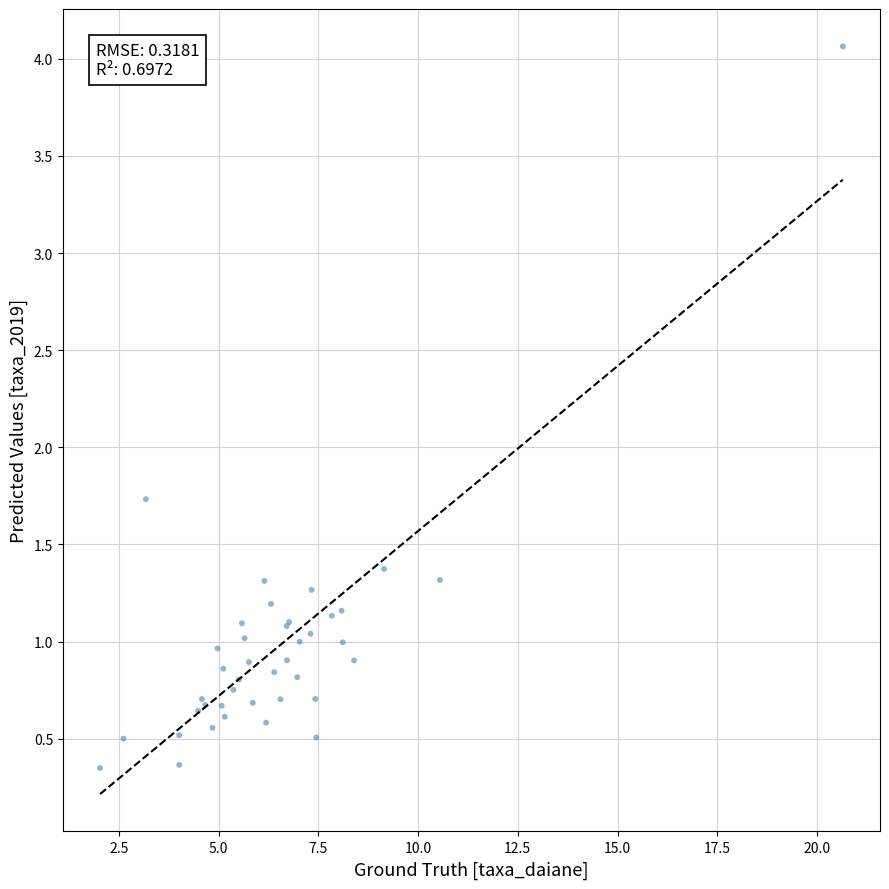

What Y value in the scatter plot is closest to 2?

1.7